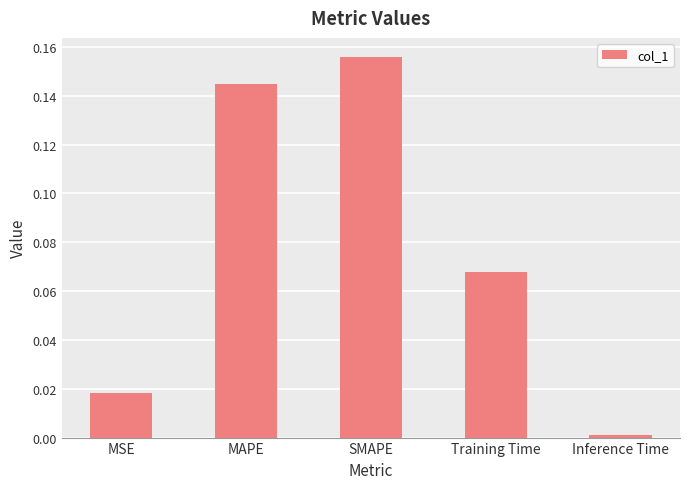

Are the bars horizontal?

No